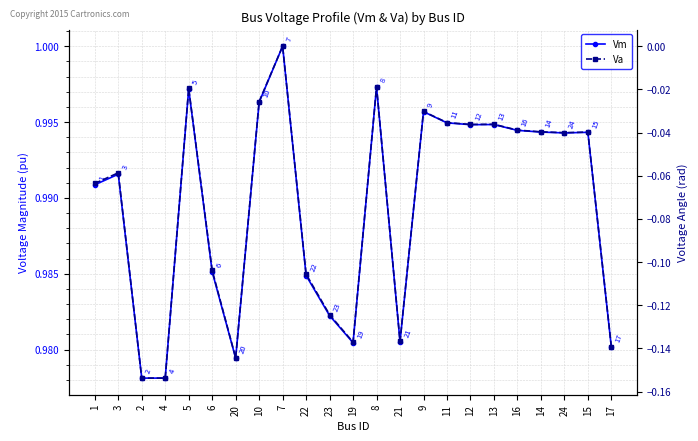

Rank the series by their maximum value, from highest to lowest.

Vm, Va